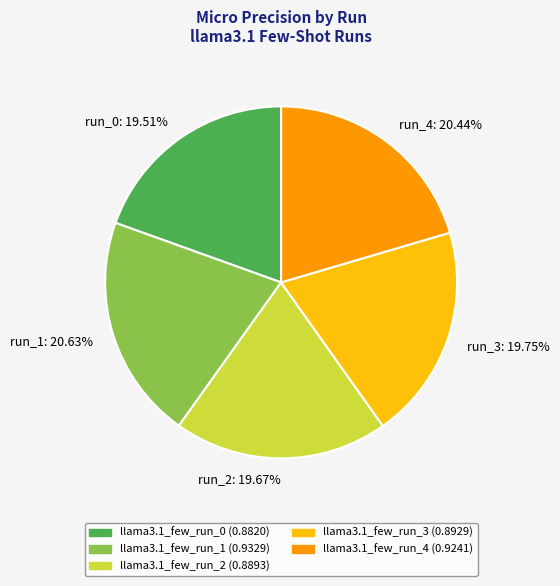

Is the sum of run_2: 19.67% and run_0: 19.51% greater than half?

No